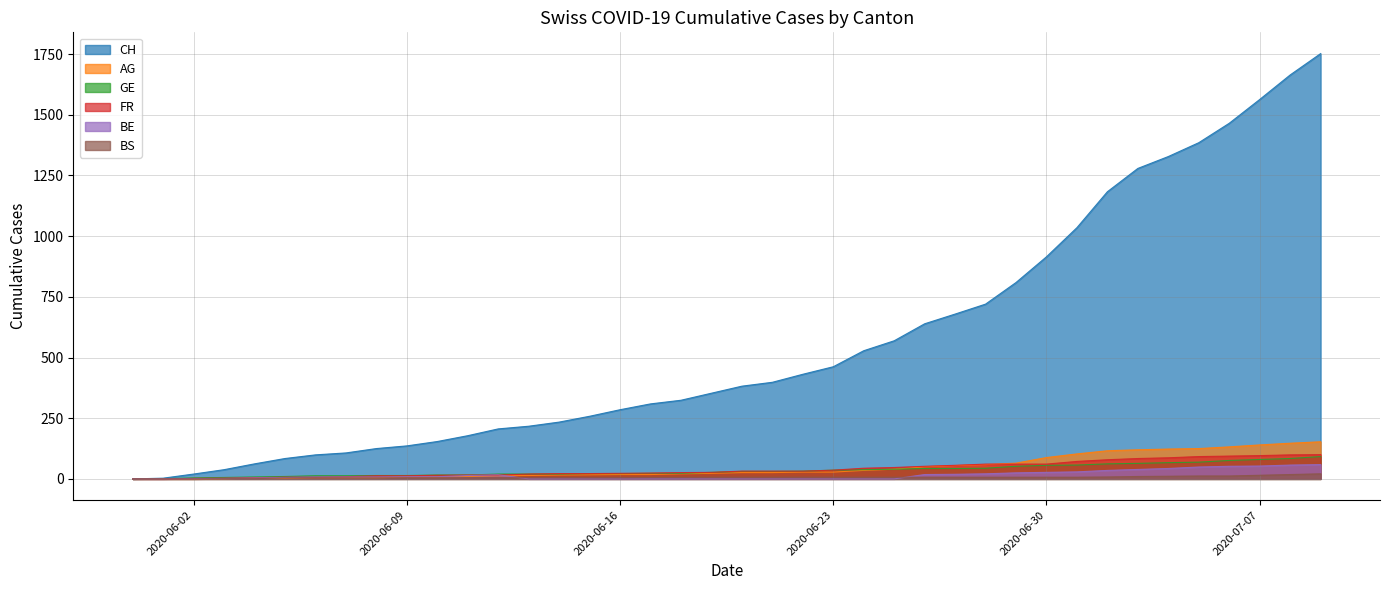

At which label is FR closest to 50?

2020-06-26